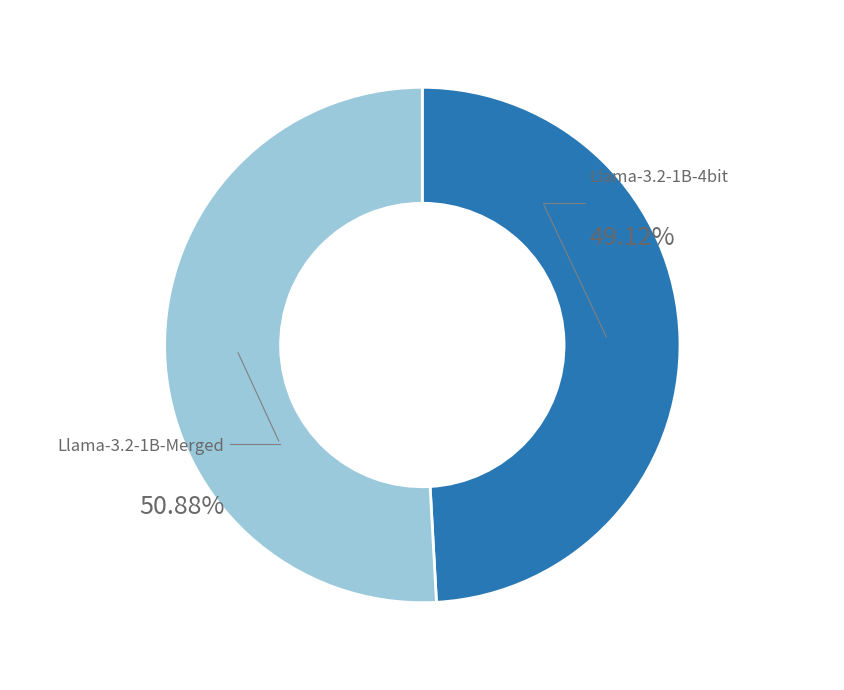

Count the number of slices in the pie.

2